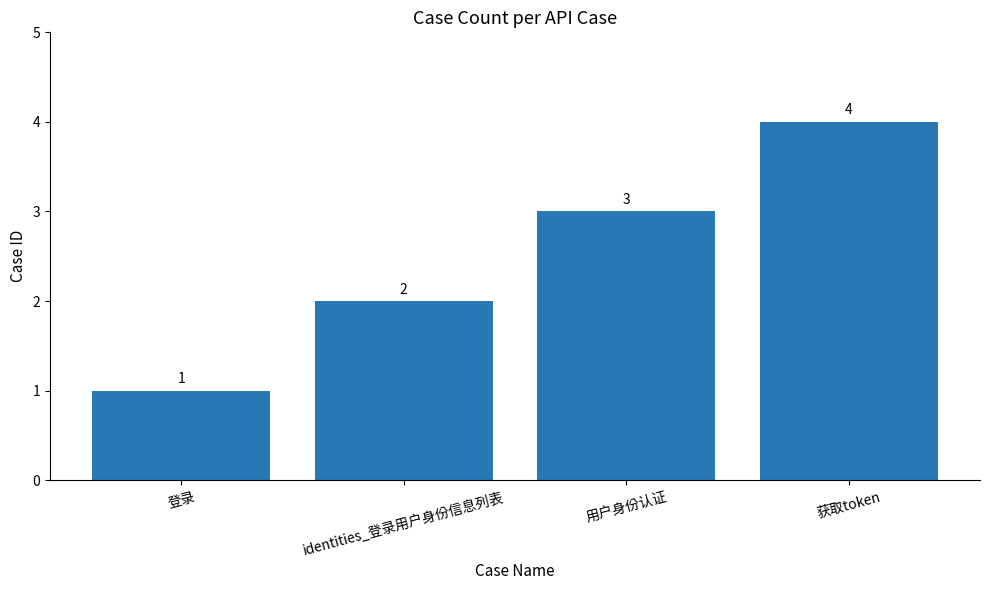

What is the label of the 2nd bar from the right?

用户身份认证